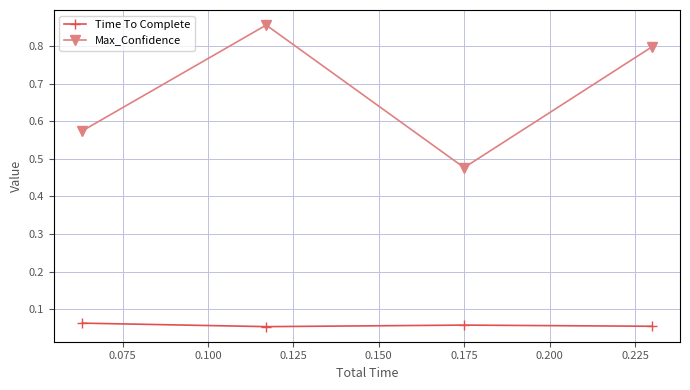

True or false: Time To Complete and Max_Confidence intersect in this chart.

False